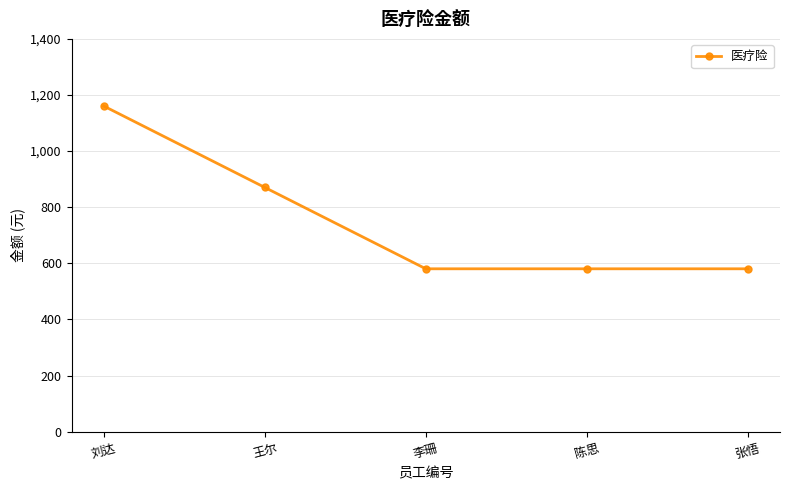

Reading left to right, extract all data points from this chart.

1160.6	870.6	580.6	580.6	580.6